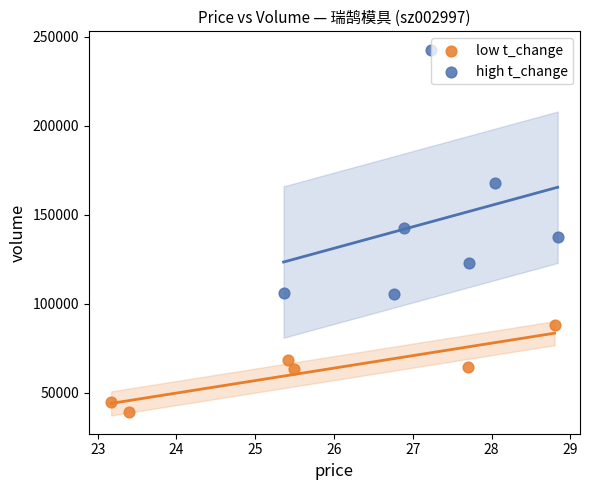

Which series has the widest spread of Y values?

high t_change